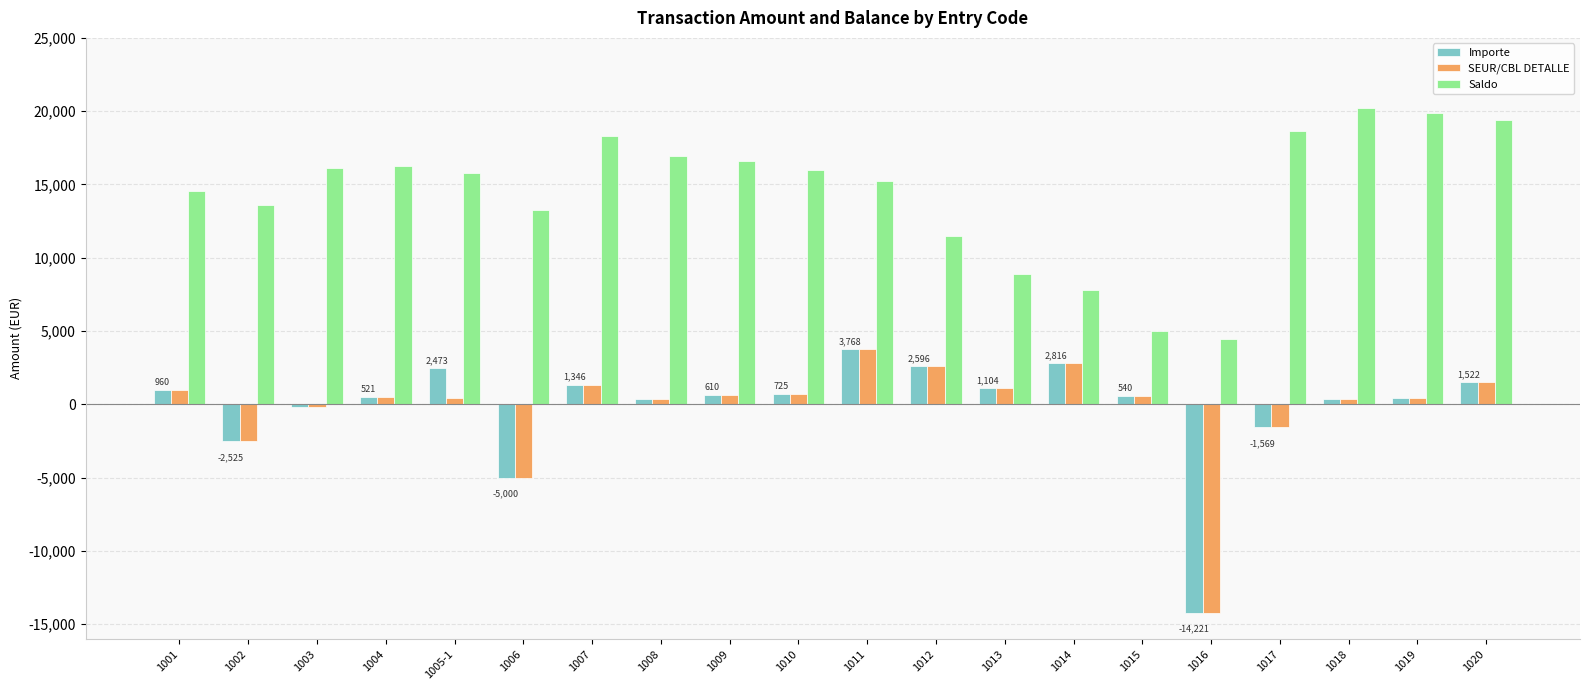

What is the sum of all Saldo values?

288291.7